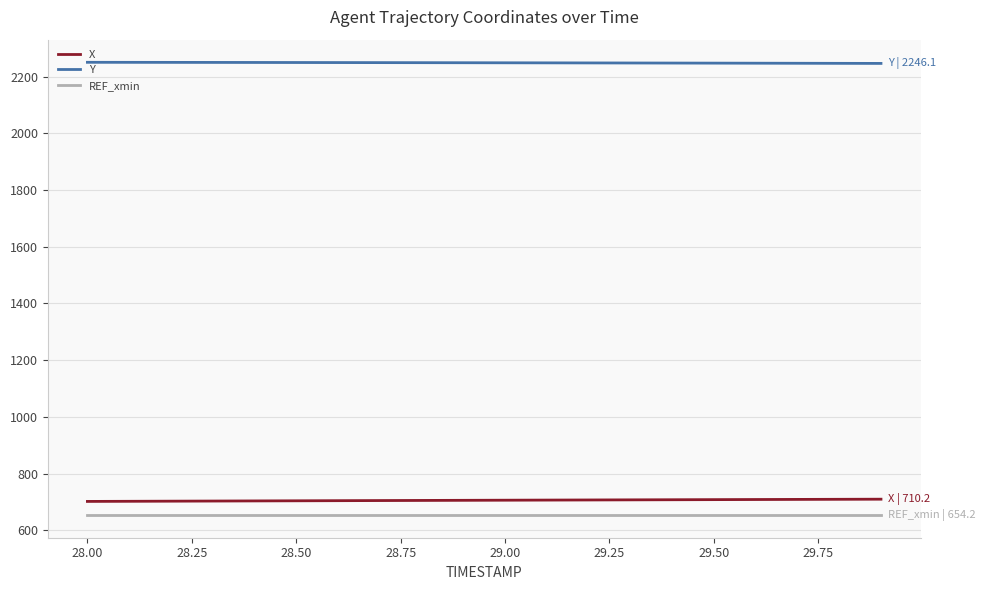

Which series has the largest total across all categories?

Y